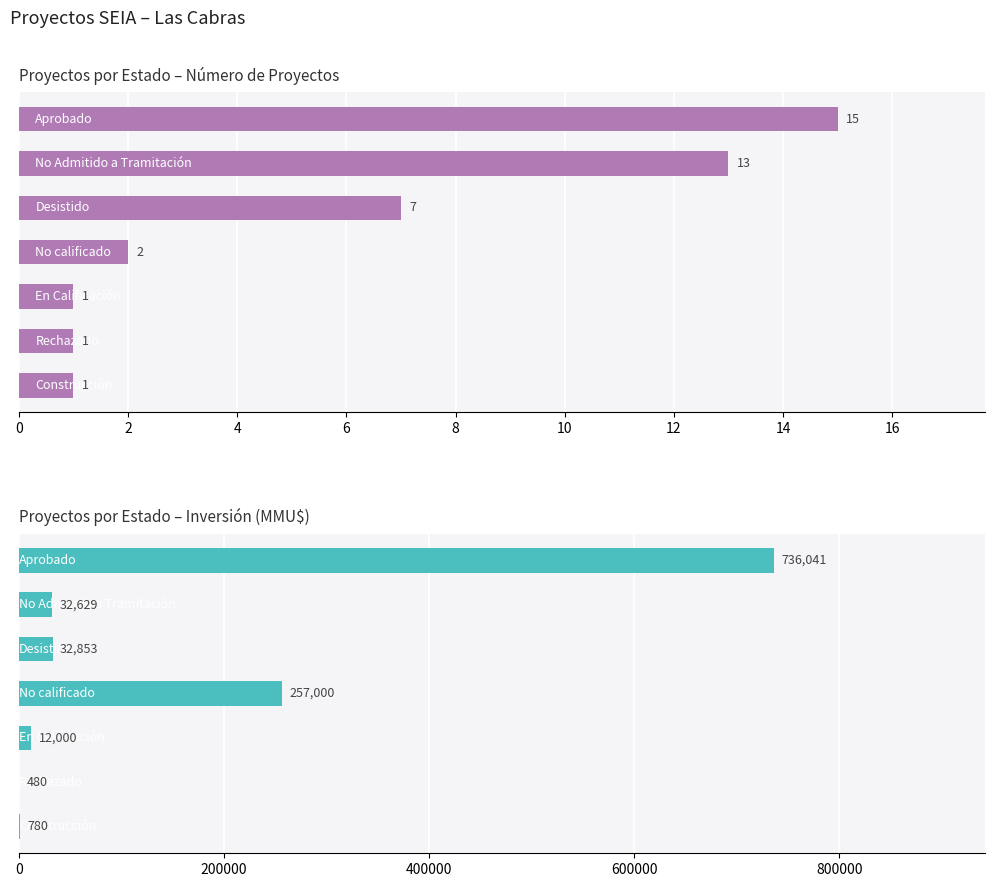

Which series changed the most between 2 and 4?

Inversión(MMU$)